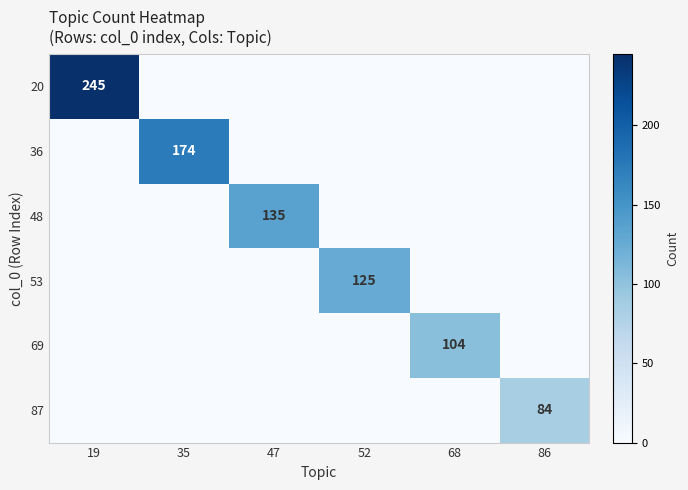

The 20 series shows 130 at 35. True or false?

False